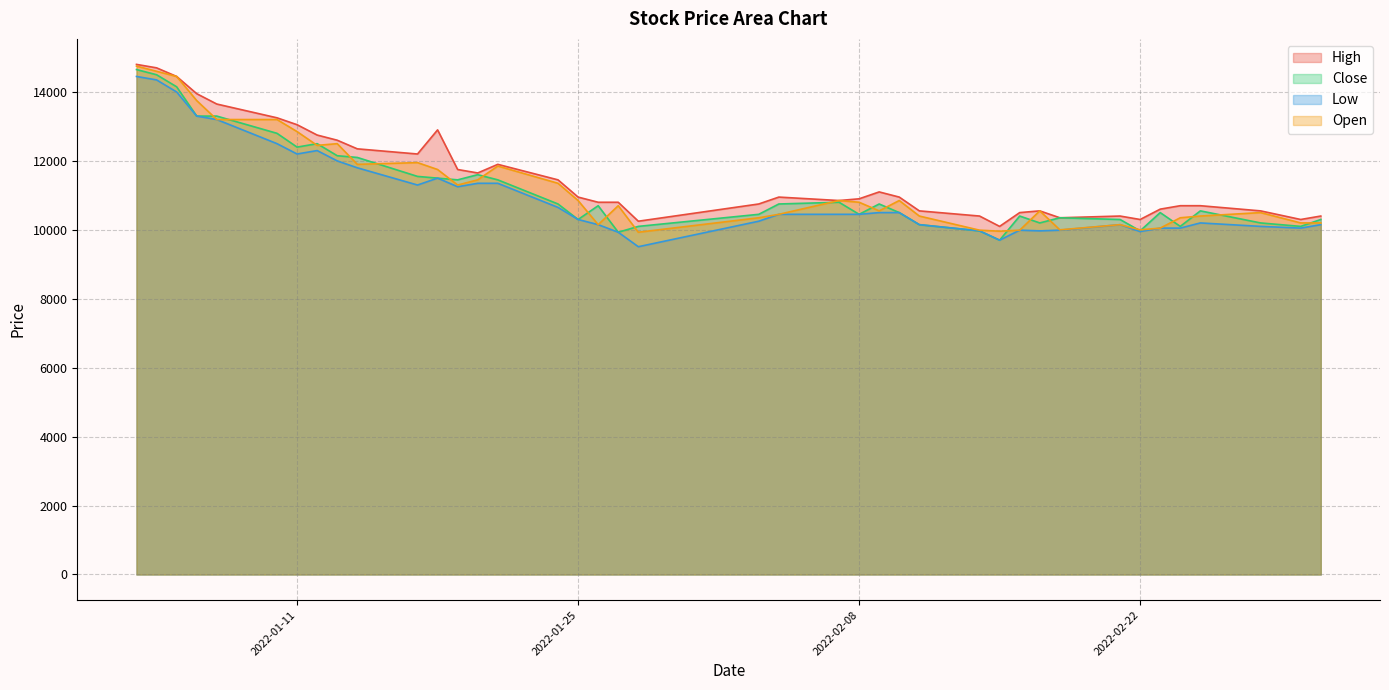

At how many categories does at least one series exceed 10178?

39